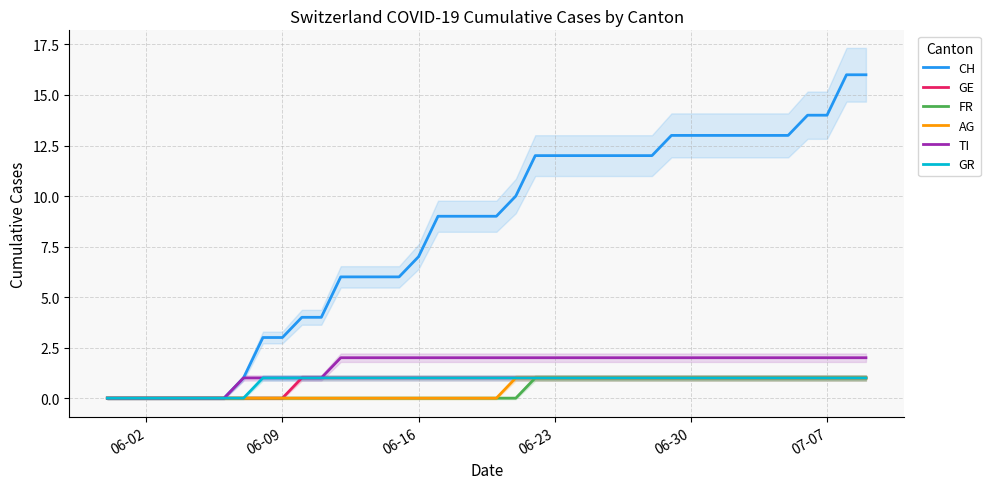

List the series in order of their peak value, highest first.

CH, TI, GE, FR, AG, GR